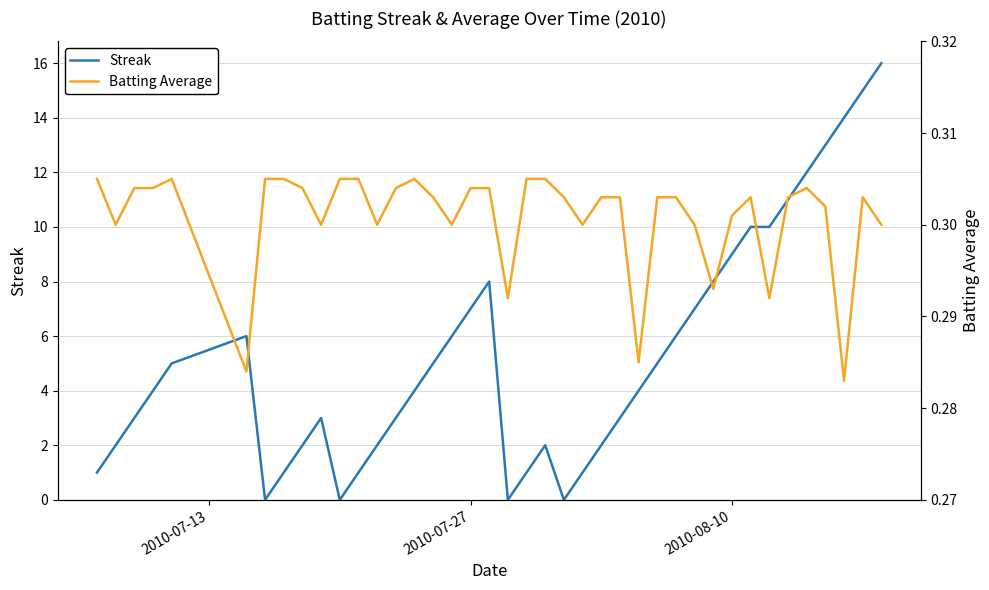

True or false: Streak and Batting Average intersect in this chart.

True